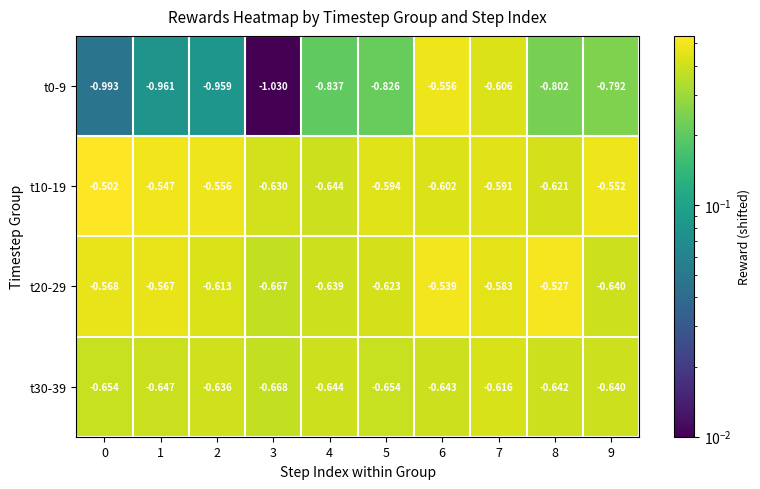

At how many categories does at least one series exceed 0?

0